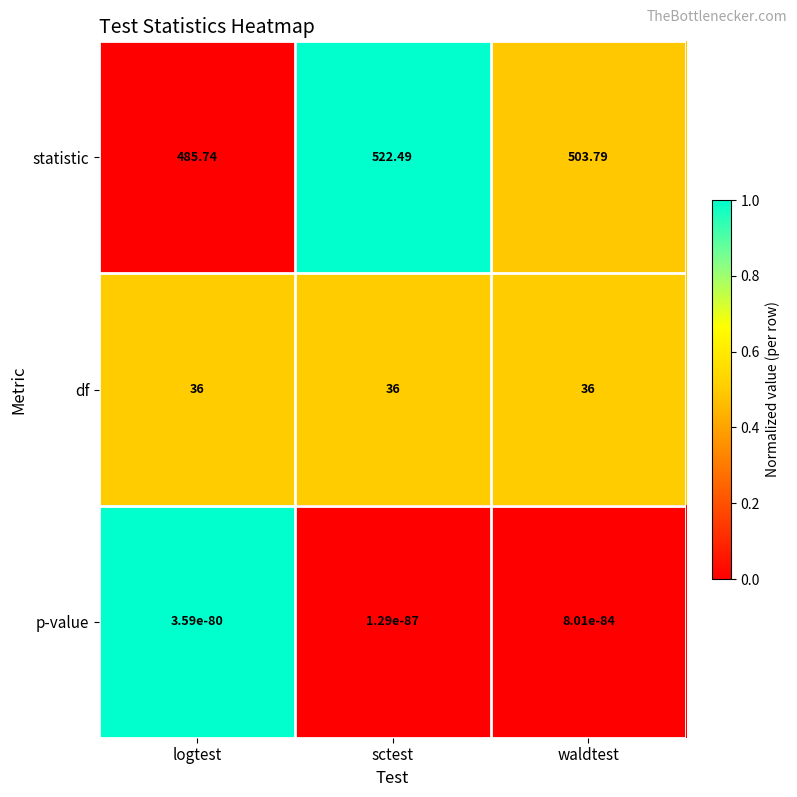

At which label is statistic closest to 504?

waldtest